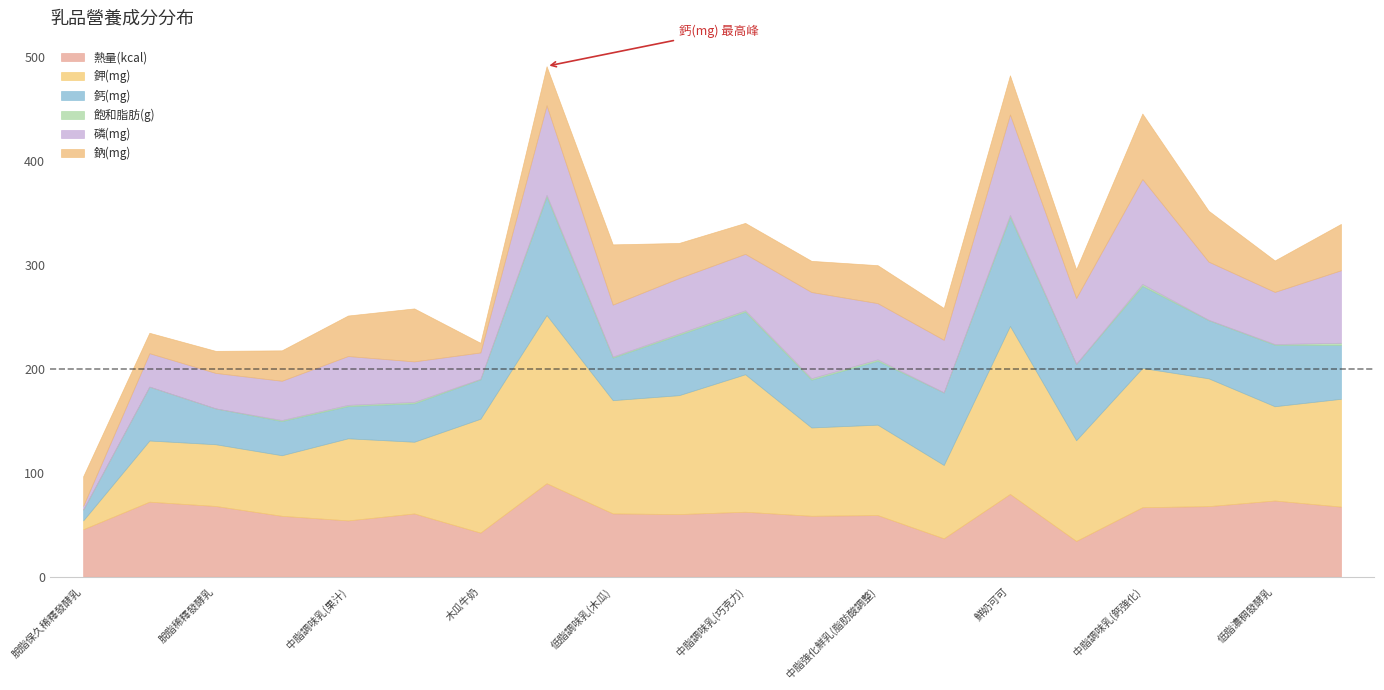

Which category has the highest value in the 鉀(mg) series?

中脂凝態發酵乳(蘆薈)